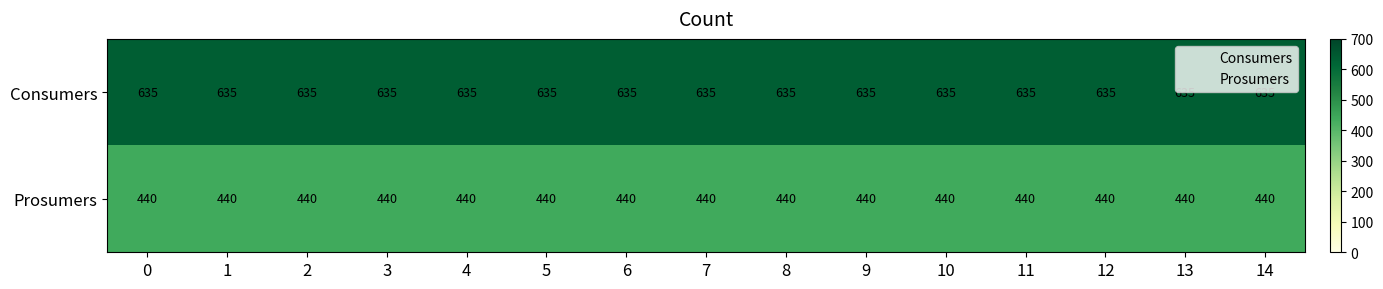

Count the number of categories in the chart.

15